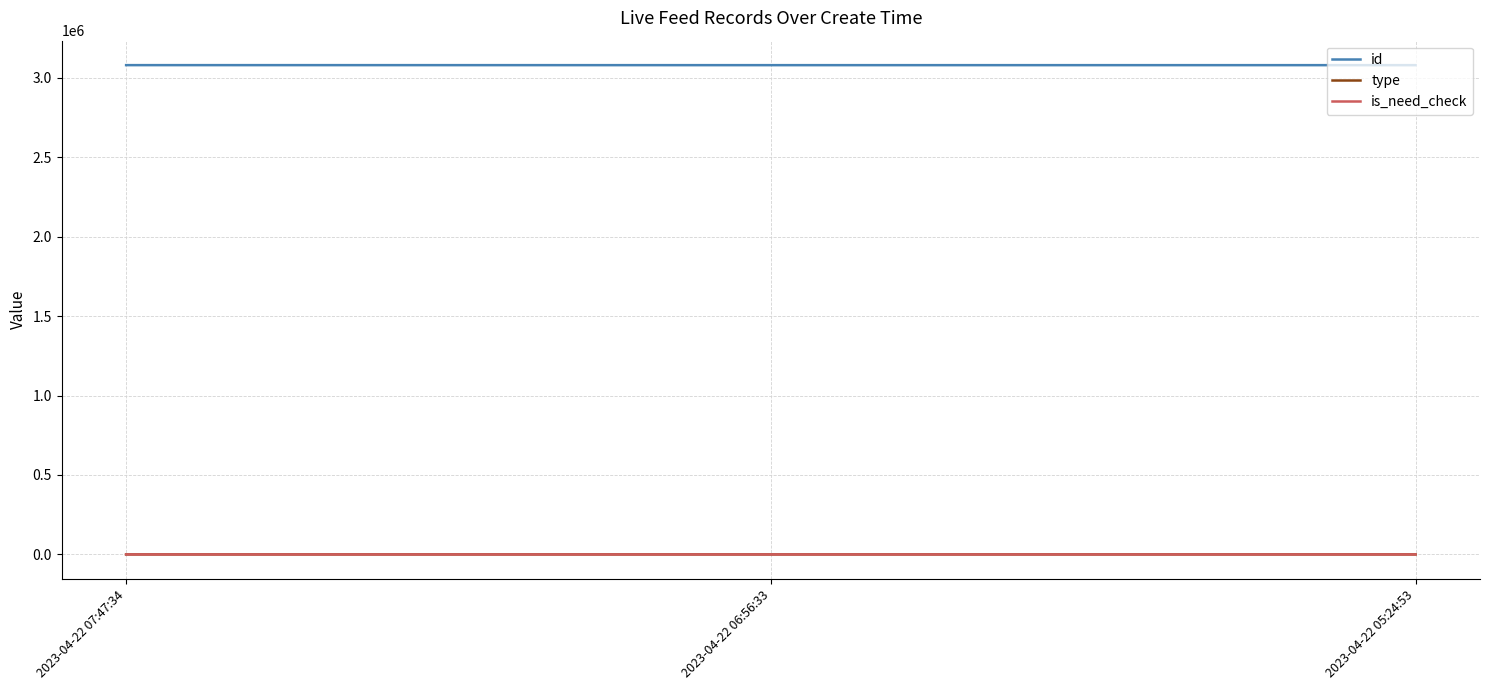

Where is id nearest to the value 3080278?

2023-04-22 06:56:33